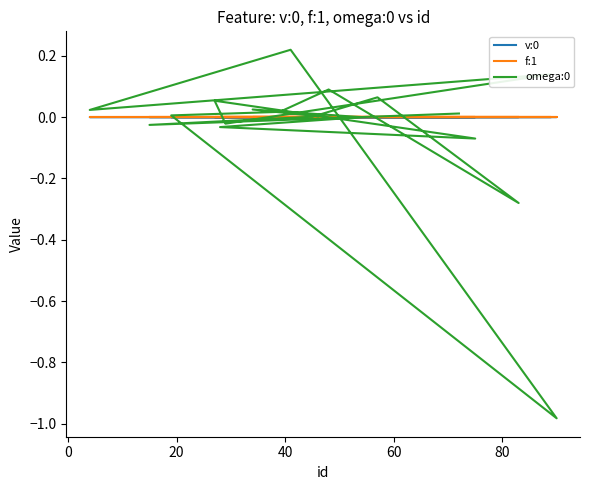

Reading left to right, extract all data points from this chart.

v:0: 0.0	0.0	0.0	0.0	0.0	0.0	0.0	0.0	0.0	0.0	0.0	0.0	0.0	0.0	0.0	0.0	0.0	0.0	0.0
f:1: -0.0	-0.0	0.0	0.0	-0.0	0.0	0.0	0.0	-0.0	-0.0	-0.0	0.0	0.0	0.0	0.0	-0.0	0.0	-0.0	-0.0
omega:0: 0.0	-0.0	0.0	0.1	-0.3	0.1	0.0	0.0	-1.0	0.2	0.0	0.1	-0.0	0.1	-0.1	-0.0	0.0	0.0	0.0